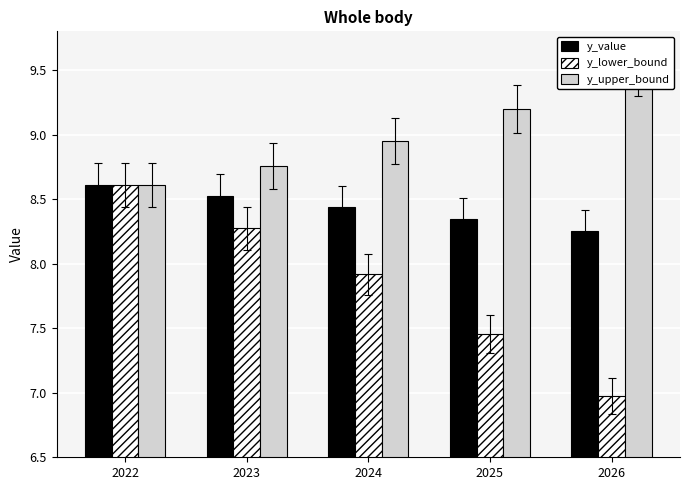

List the series in order of their overall mean, highest first.

y_upper_bound, y_value, y_lower_bound